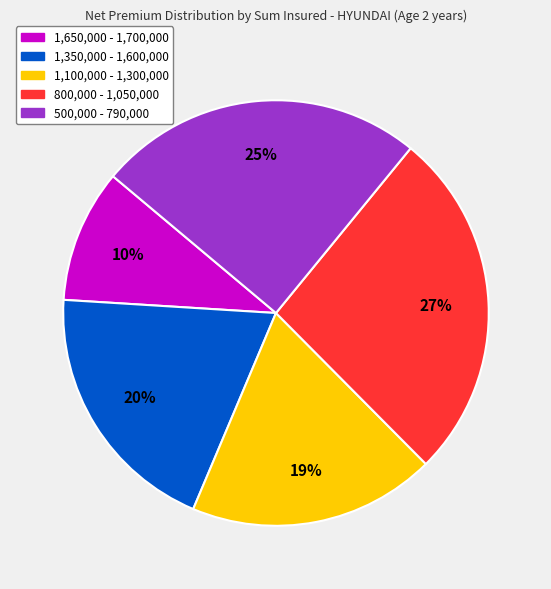

Does any single category account for the majority?

No